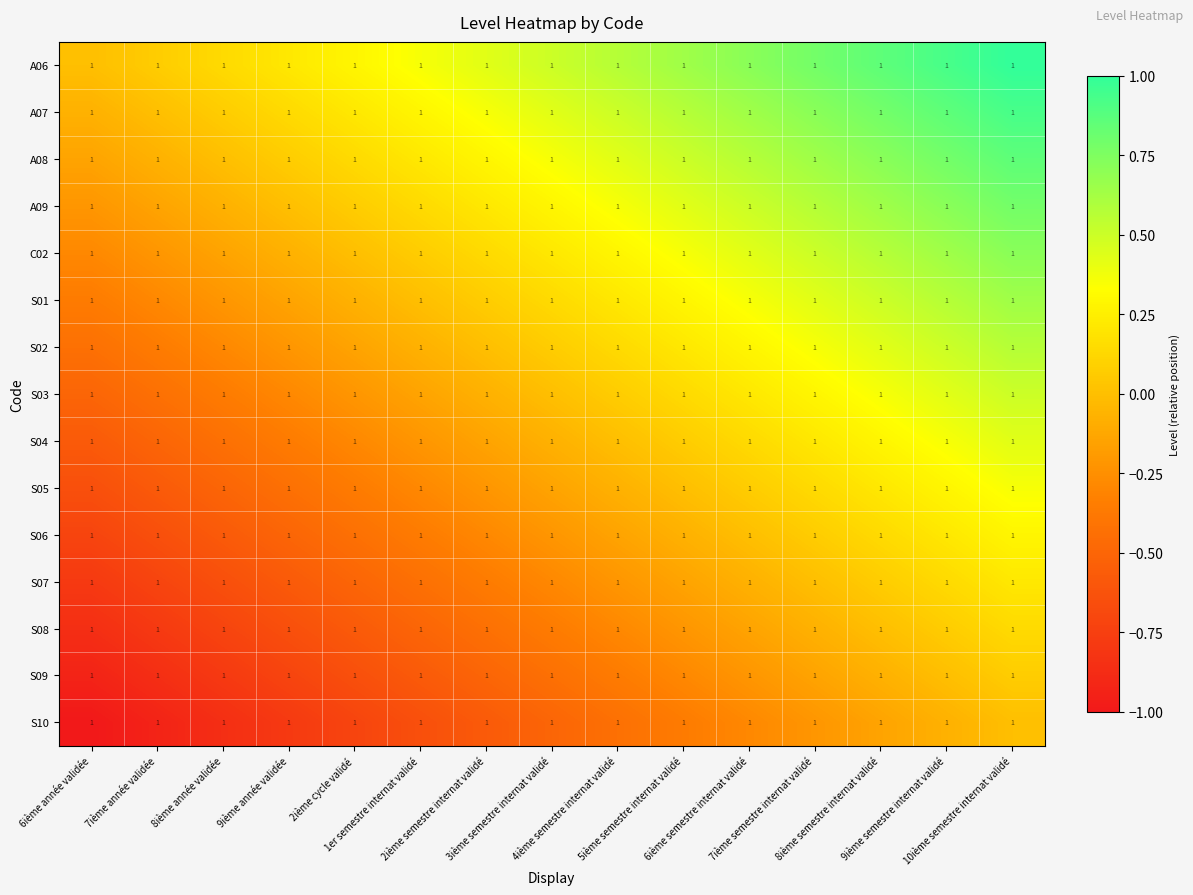

List the labels in order of S06 value, smallest first.

6ième année validée, 7ième année validée, 8ième année validée, 9ième année validée, 2ième cycle validé, 1er semestre internat validé, 2ième semestre internat validé, 3ième semestre internat validé, 4ième semestre internat validé, 5ième semestre internat validé, 6ième semestre internat validé, 7ième semestre internat validé, 8ième semestre internat validé, 9ième semestre internat validé, 10ième semestre internat validé